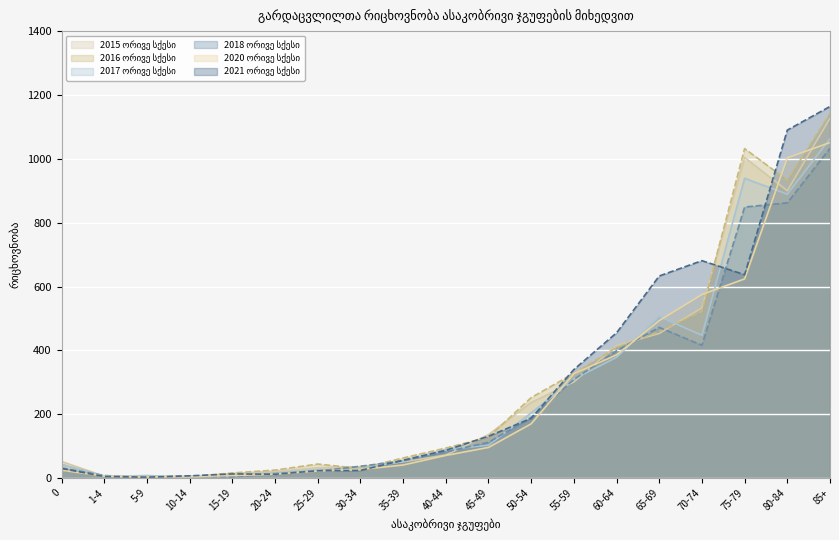

At which category does 2017 ორივე სქესი reach its first local valley?

1-4